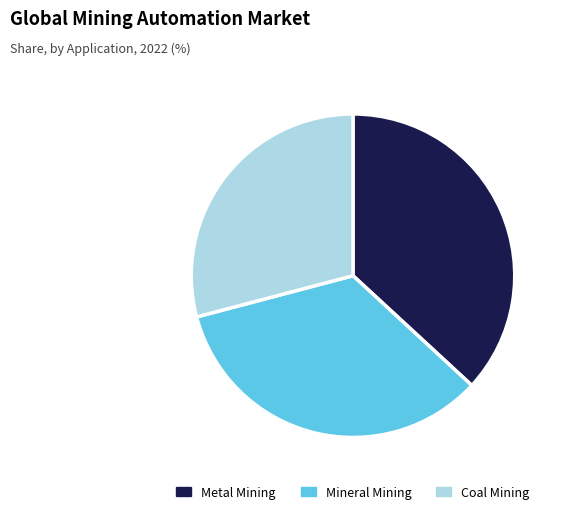

The Metal Mining slice represents 37% of the pie. True or false?

True